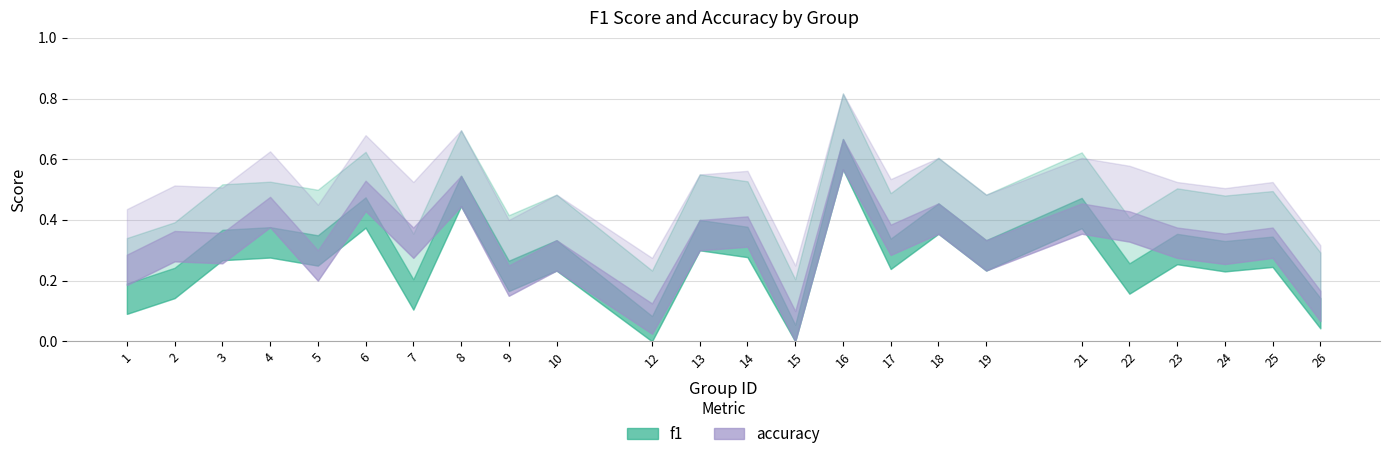

Which has a higher value, 24 or 21?

21